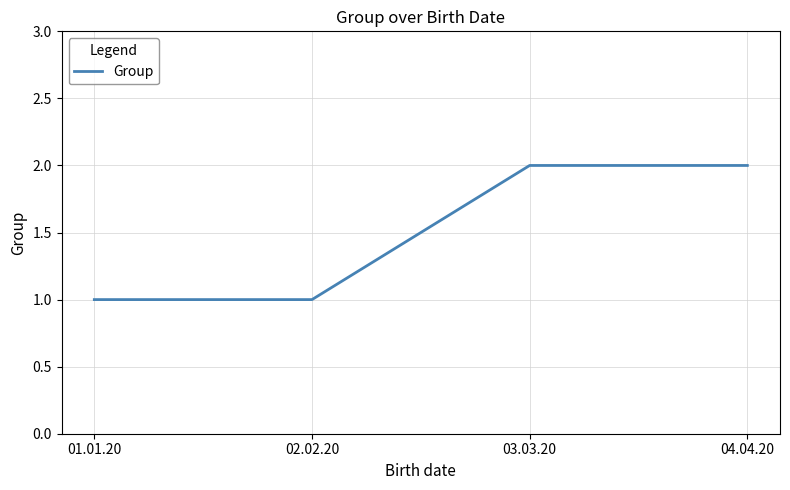

Does the chart display data point markers on the line(s)?

No